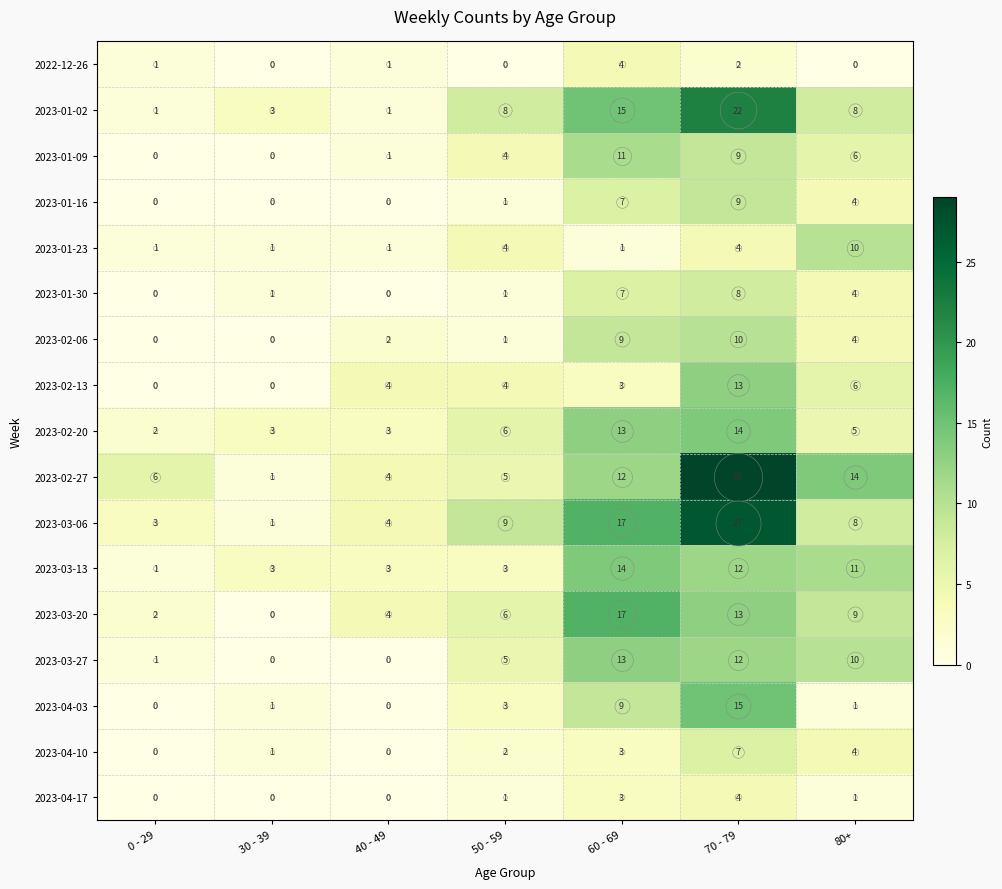

What is the sum of all 2022-12-26 values?

8